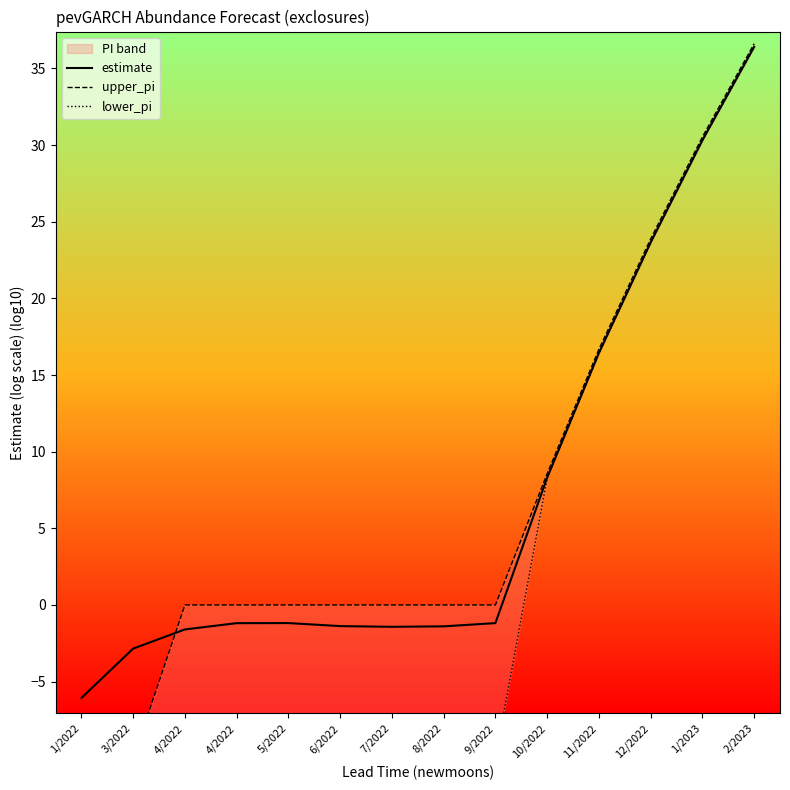

True or false: upper_pi has a value of -5.0 at 1/2022.

False